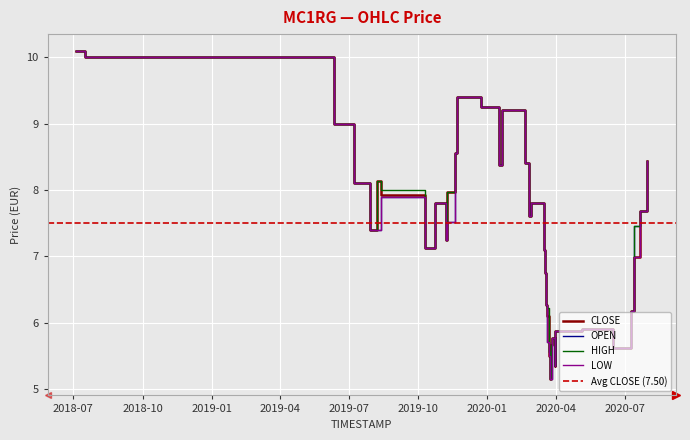

Which series has the widest spread of values?

OPEN